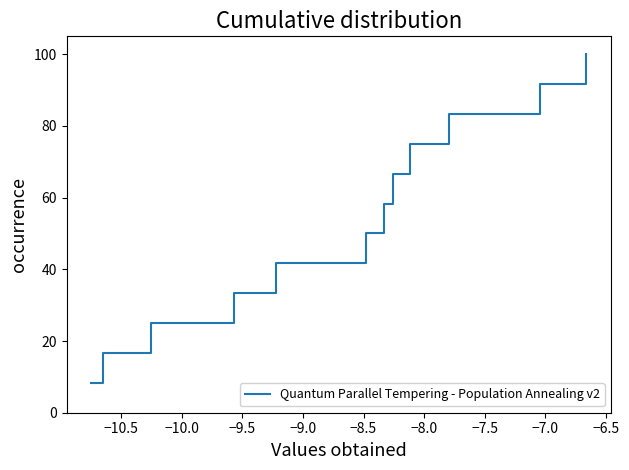

What is the minimum value shown in the chart?

8.3